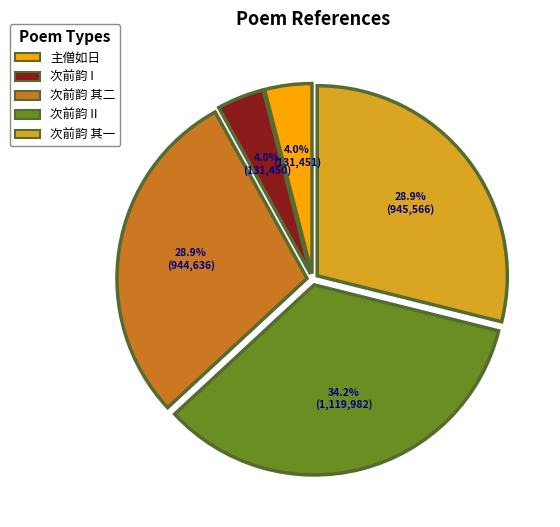

Between 次前韵 II and 次前韵 其一, which is larger?

次前韵 II